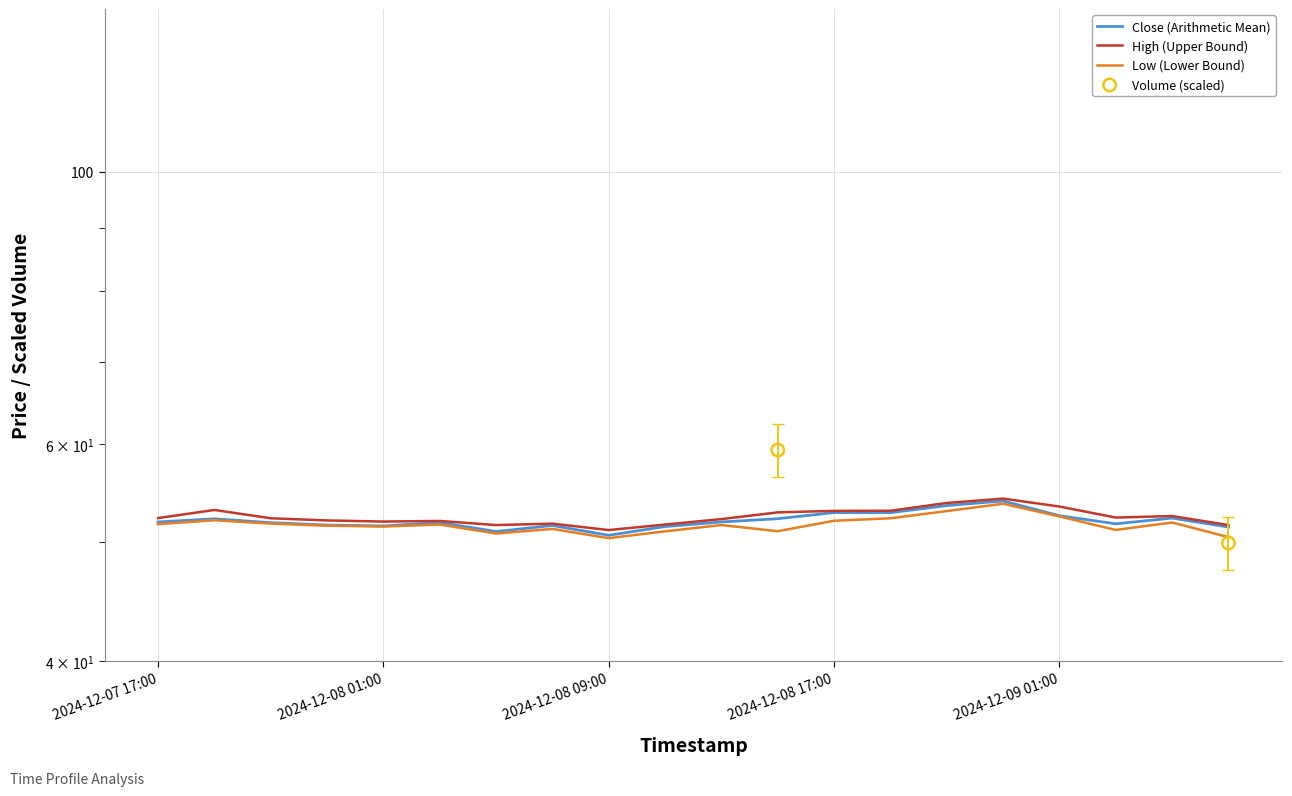

Is the value of Volume (scaled) at 6 greater than the value of High (Upper Bound) at 2024-12-09 01:00?

No